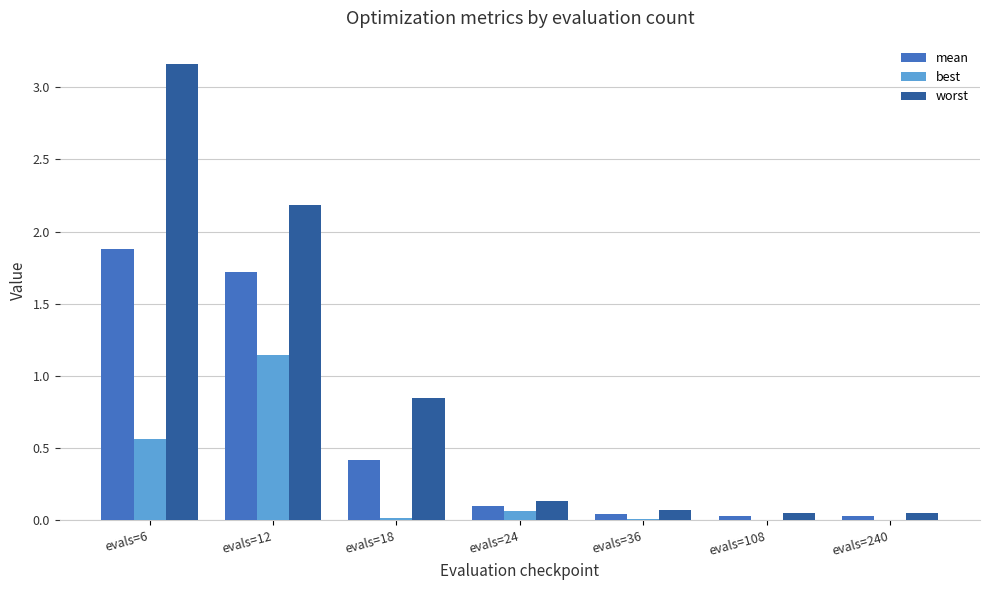

The worst series shows 0.1 at evals=24. True or false?

True